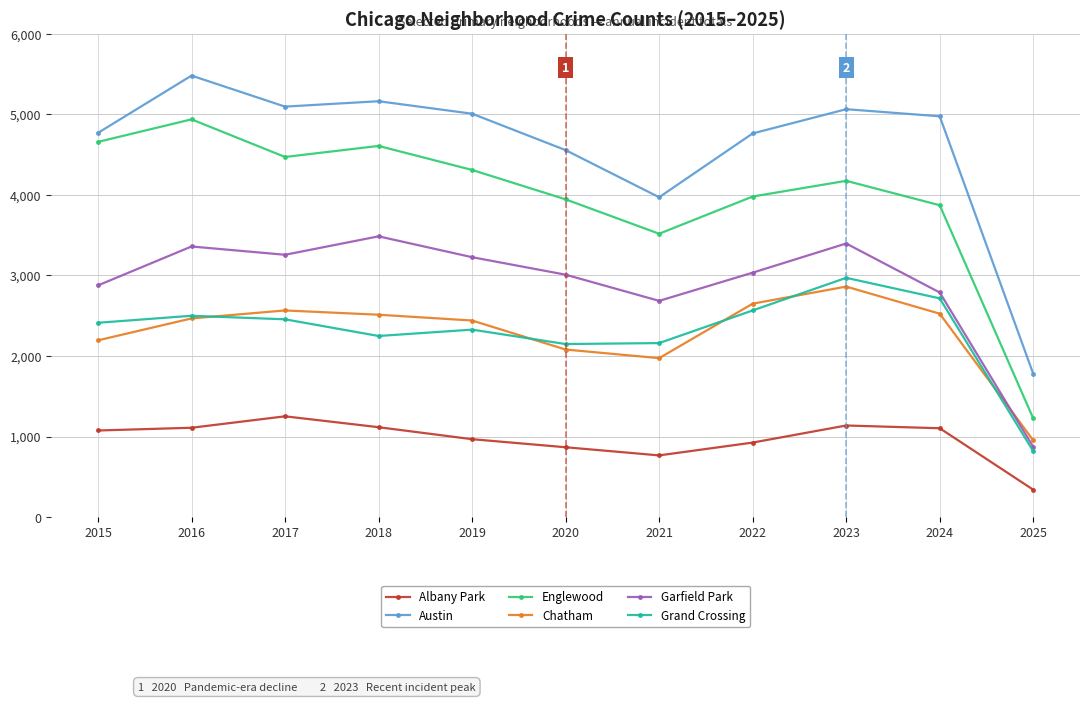

The value of Austin at 2021 is 6255. True or false?

False